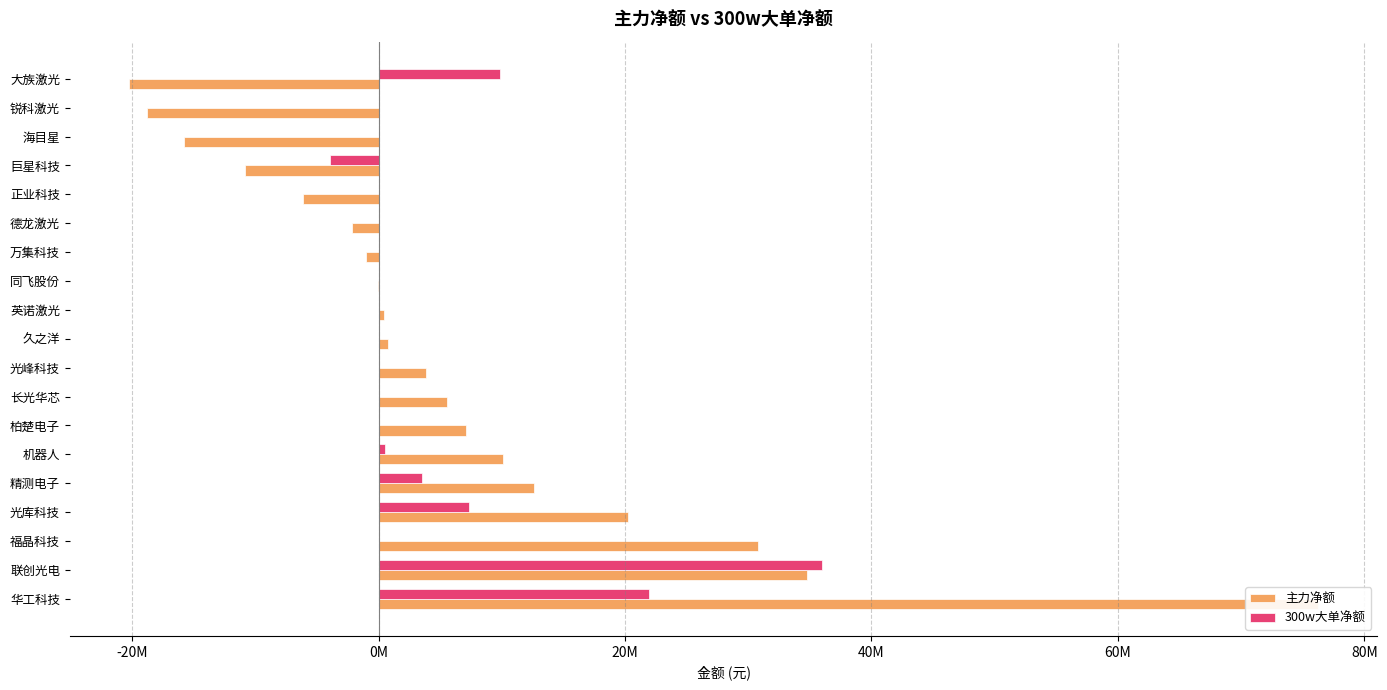

How many negative values does the 主力净额 series have?

8